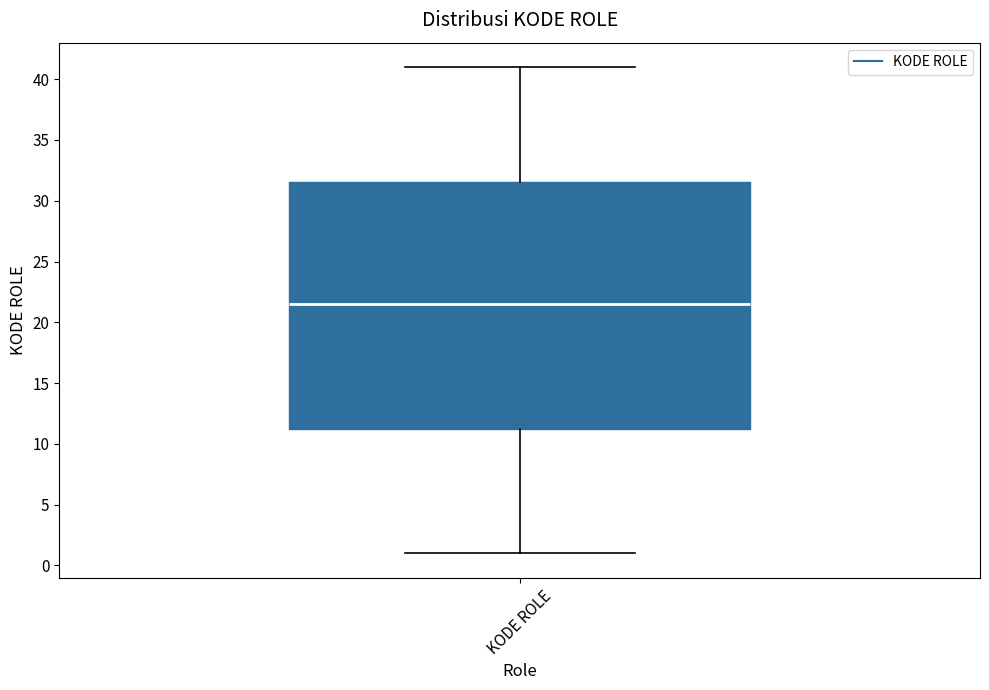

Transcribe this box plot: give where the median line is, the range the box spans, and where the two whiskers end, as read against the y-axis. The values are not printed on the chart, so give them approximately, as read against the axis.

median 21.5, box 11.5 to 31.5, whiskers 1.0 to 41.0